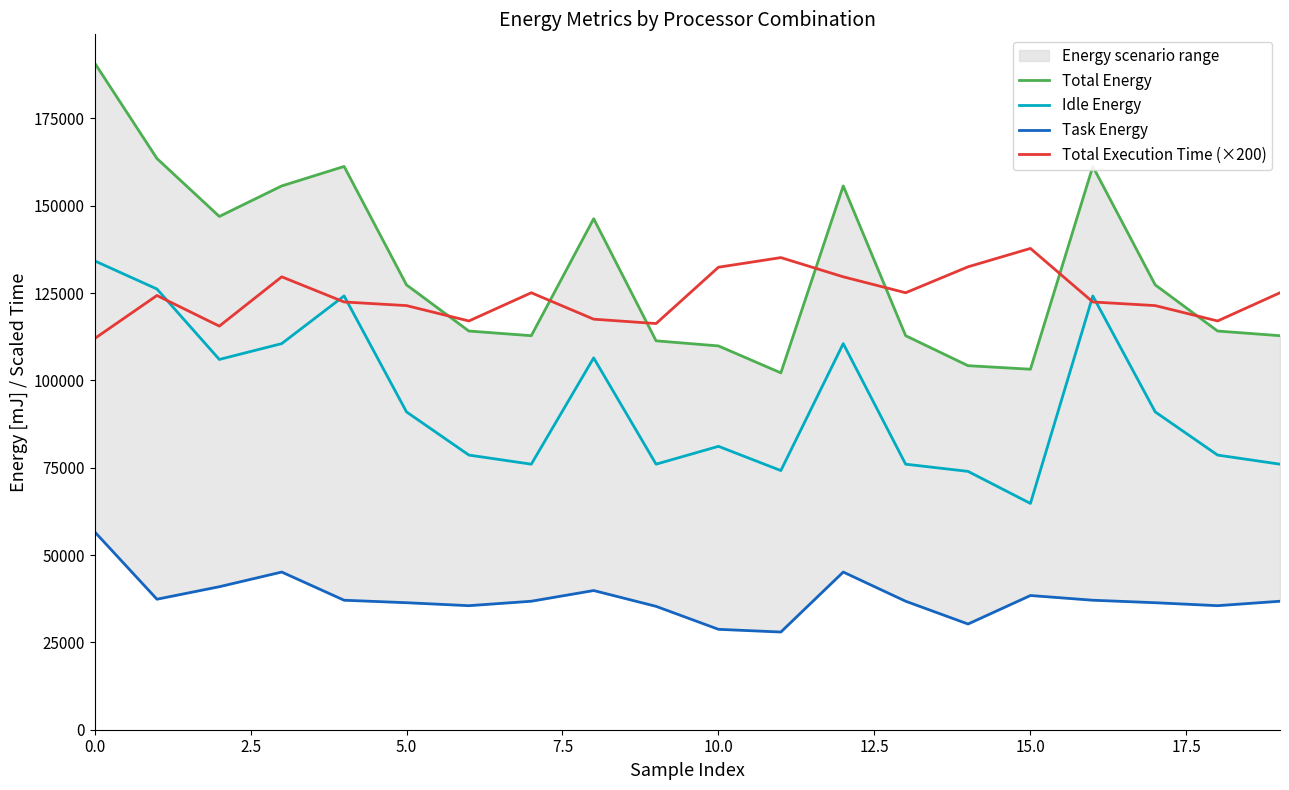

What is the lowest value of the Idle Energy series?

64785.0